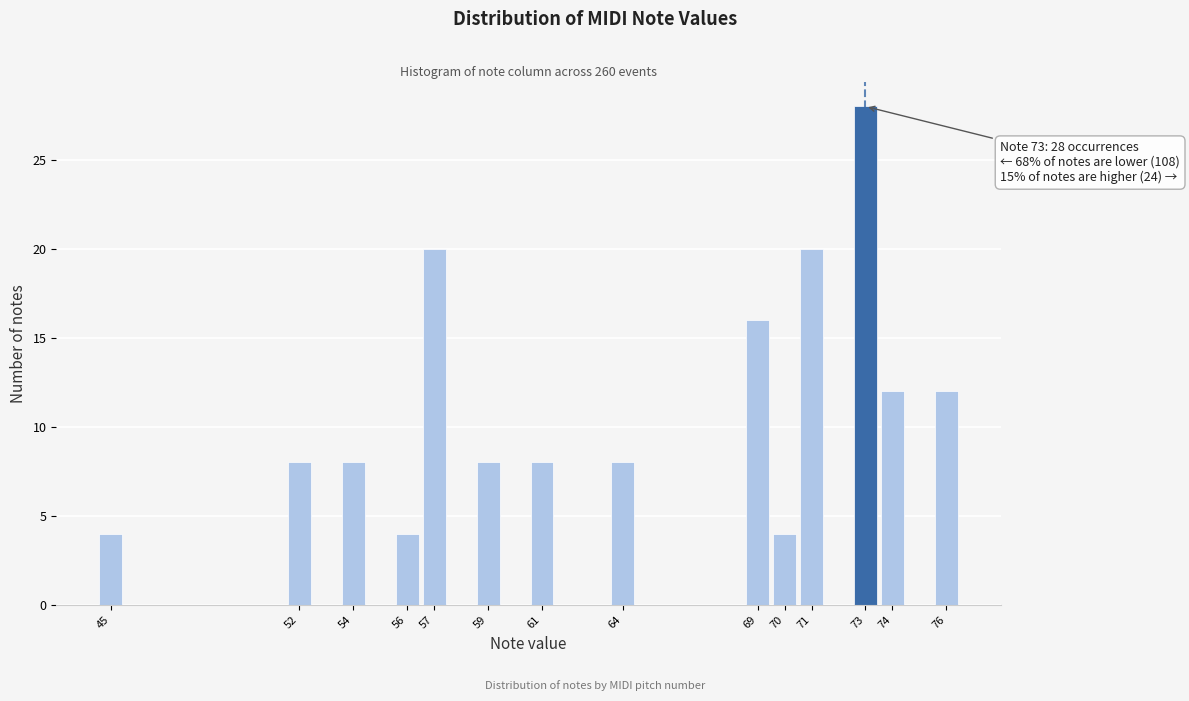

Reading right to left, what are all the values shown in this chart?

12	12	28	20	4	16	8	8	8	20	4	8	8	4